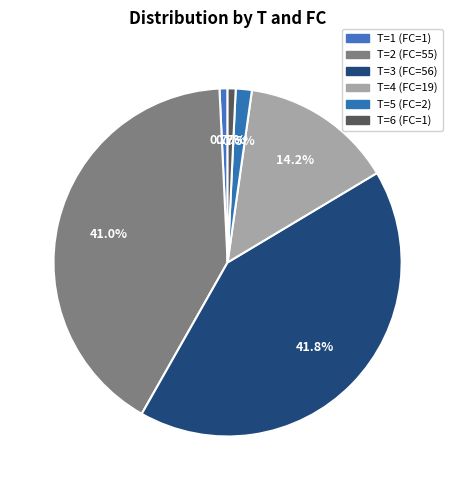

What portion of the pie excludes T=1 (FC=1)?

99.3%